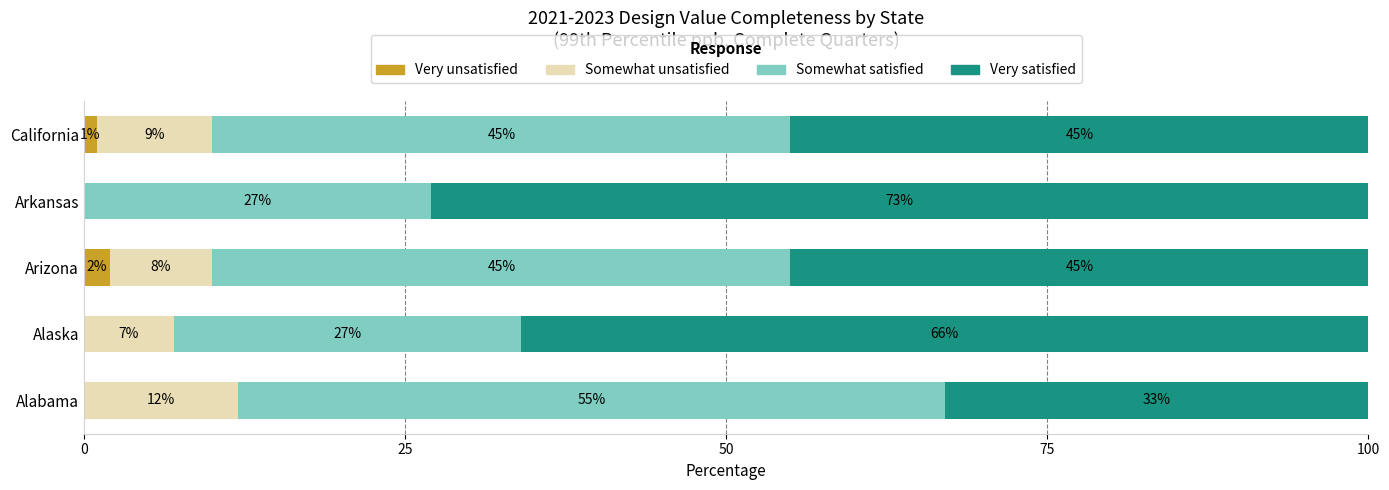

The Very unsatisfied series shows 2 at Arizona. True or false?

True